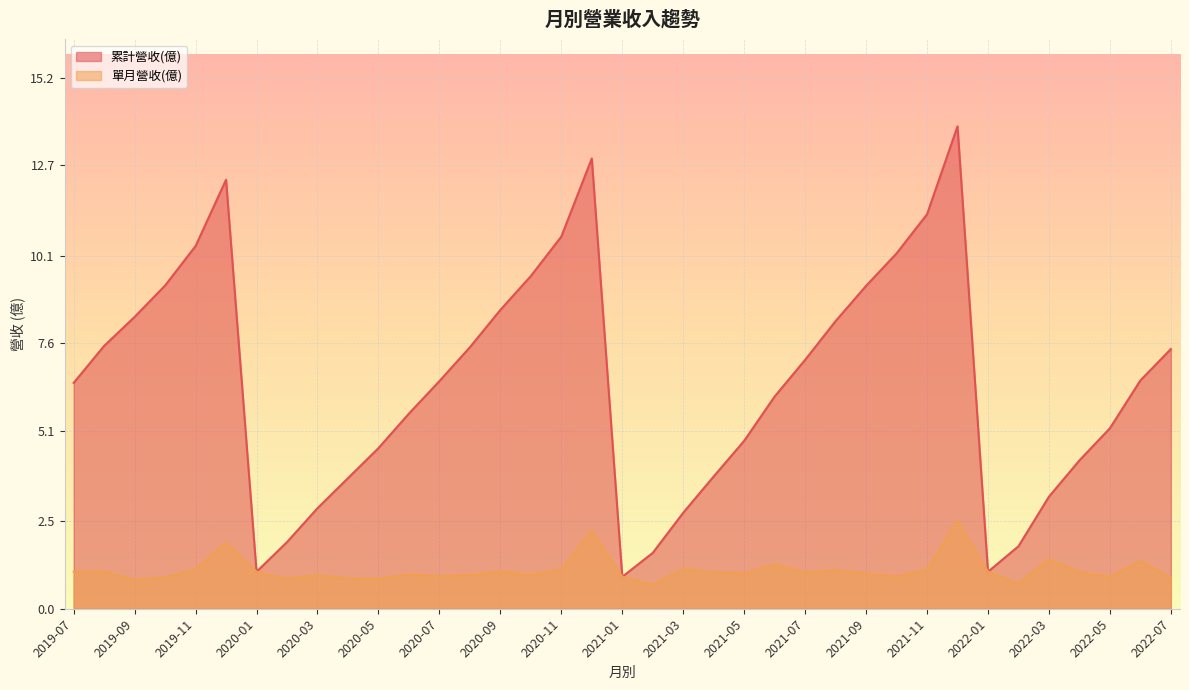

The 單月營收(億) series shows 0.9 at 2021-01. True or false?

True